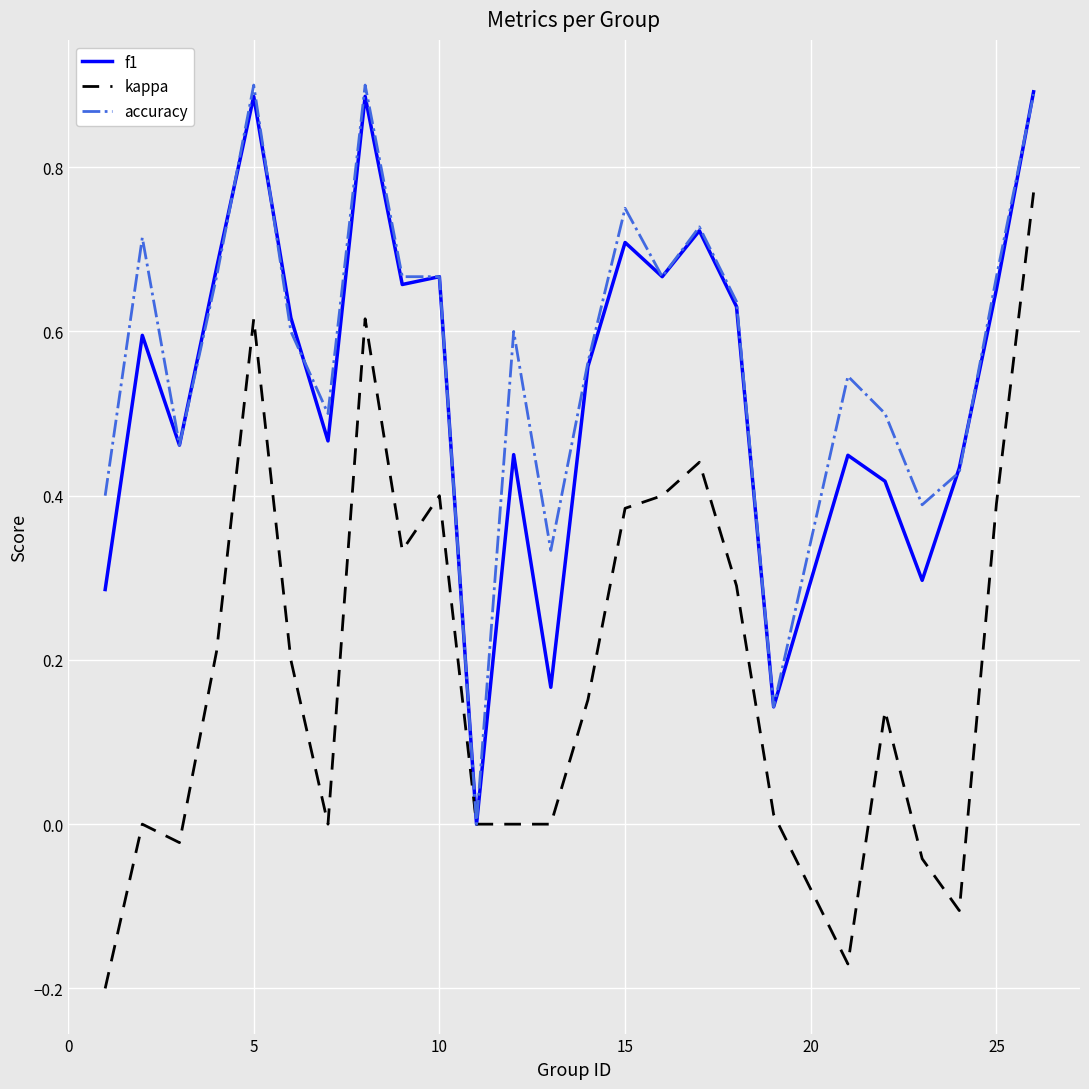

What is the difference between the maximum and minimum values in the accuracy series?

0.9